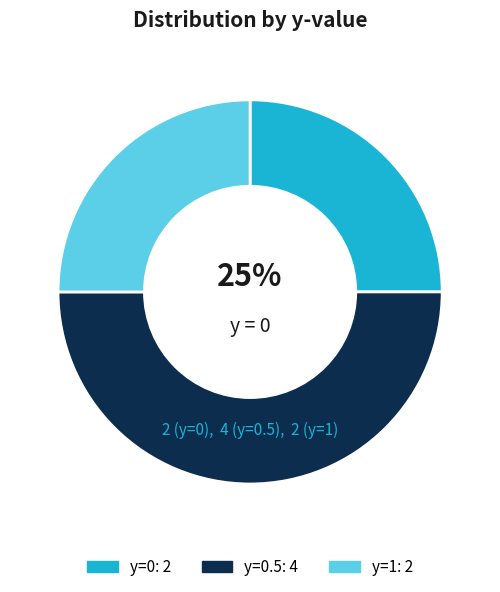

How many segments does this pie chart have?

3